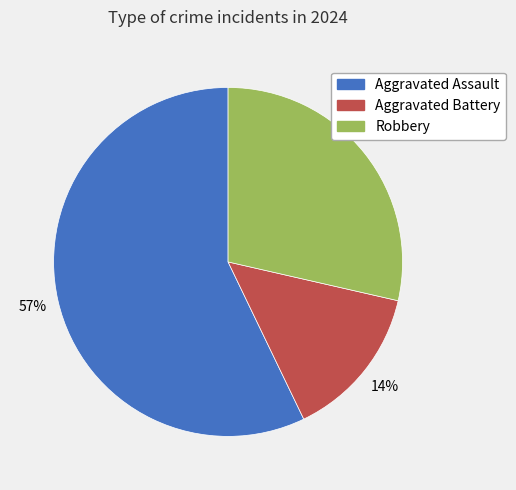

Rank the categories by value from lowest to highest.

Aggravated Battery, Robbery, Aggravated Assault